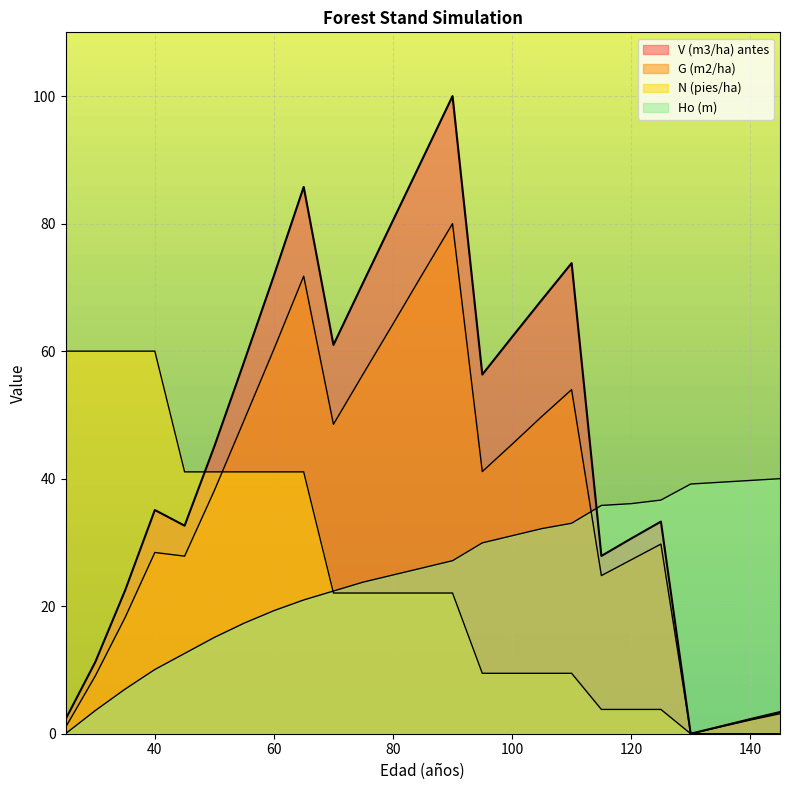

Is the value of V (m3/ha) antes at 110 greater than the value of G (m2/ha) at 80?

Yes